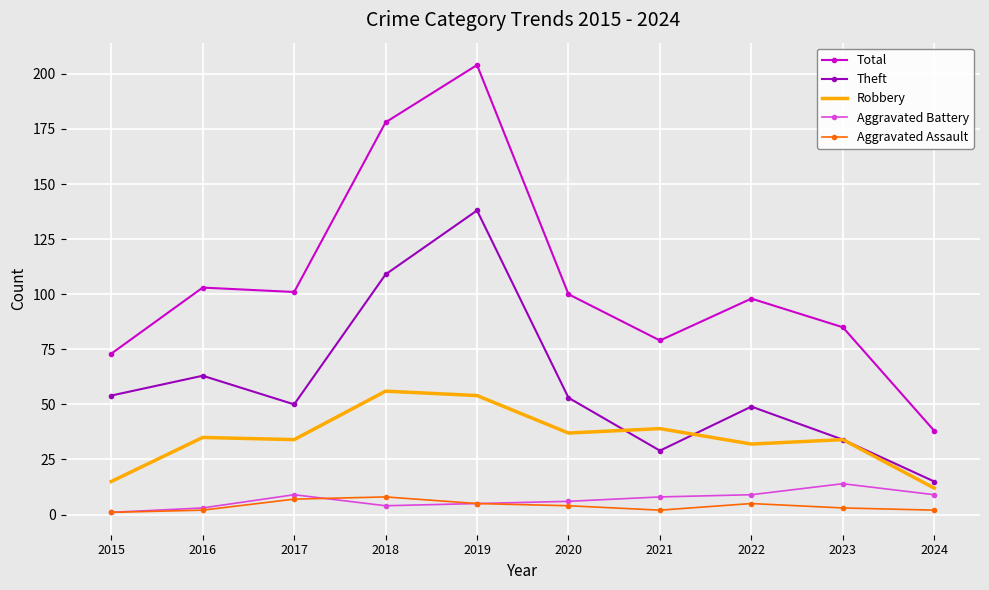

Reading left to right, what are all the values shown in this chart?

Total: 73	103	101	178	204	100	79	98	85	38
Theft: 54	63	50	109	138	53	29	49	34	15
Robbery: 15	35	34	56	54	37	39	32	34	12
Aggravated Battery: 1	3	9	4	5	6	8	9	14	9
Aggravated Assault: 1	2	7	8	5	4	2	5	3	2